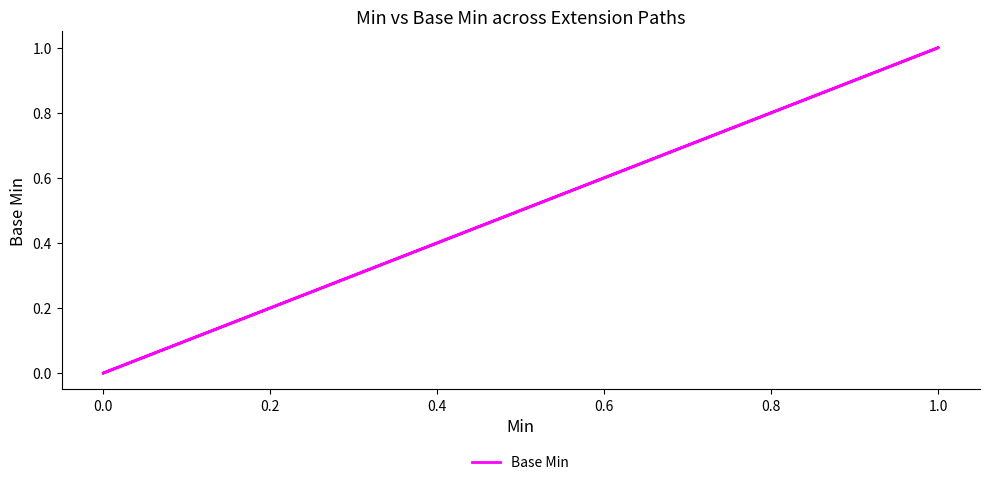

True or false: the data shows 0 at 0.0.

False